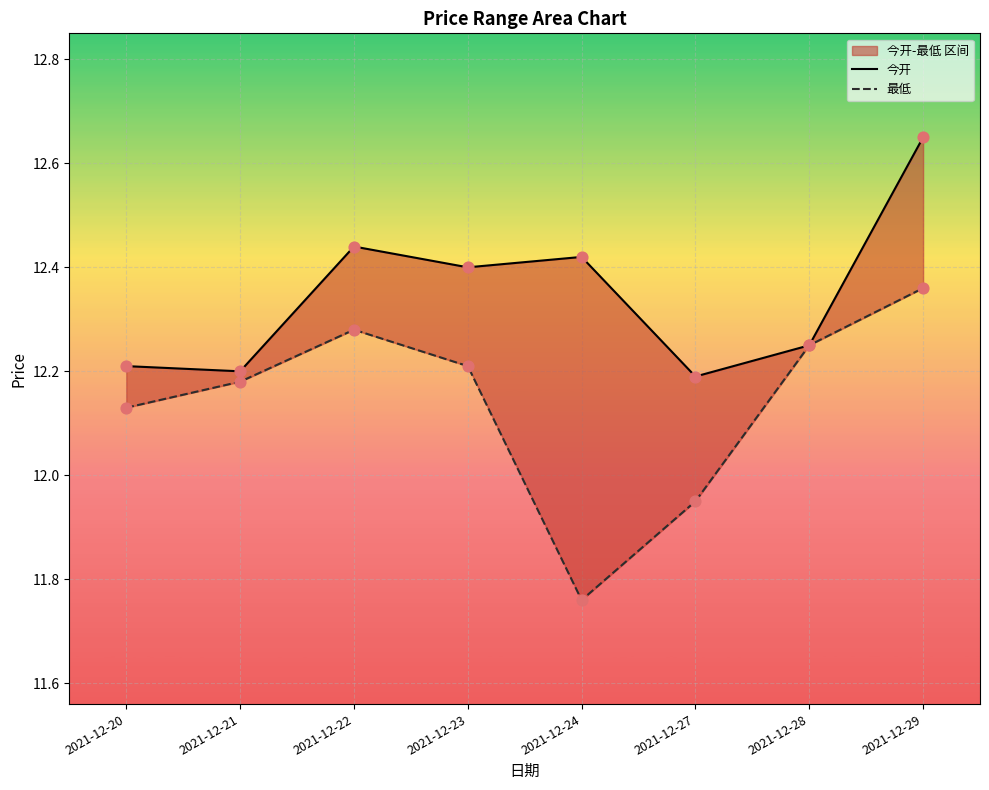

What are all the series names shown in the legend?

今开, 最低